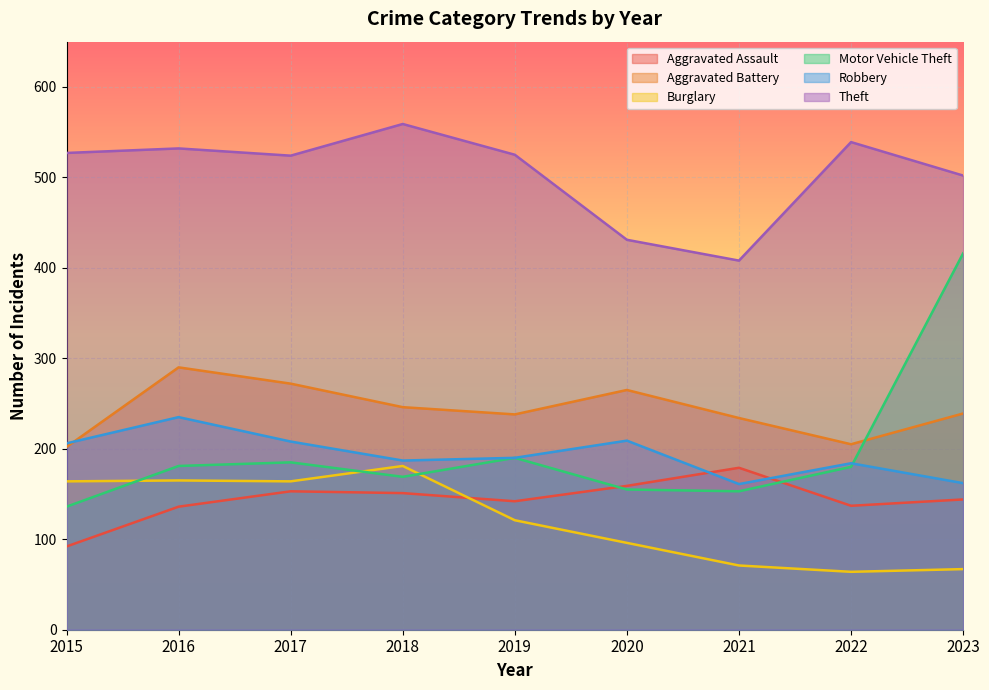

Reading left to right, extract all data points from this chart.

Aggravated Assault: 2015=92	2016=136	2017=153	2018=151	2019=142	2020=159	2021=179	2022=137	2023=144
Aggravated Battery: 2015=202	2016=290	2017=272	2018=246	2019=238	2020=265	2021=234	2022=205	2023=239
Burglary: 2015=164	2016=165	2017=164	2018=181	2019=121	2020=96	2021=71	2022=64	2023=67
Motor Vehicle Theft: 2015=136	2016=181	2017=185	2018=169	2019=190	2020=155	2021=153	2022=180	2023=416
Robbery: 2015=206	2016=235	2017=208	2018=187	2019=190	2020=209	2021=161	2022=184	2023=162
Theft: 2015=527	2016=532	2017=524	2018=559	2019=525	2020=431	2021=408	2022=539	2023=502